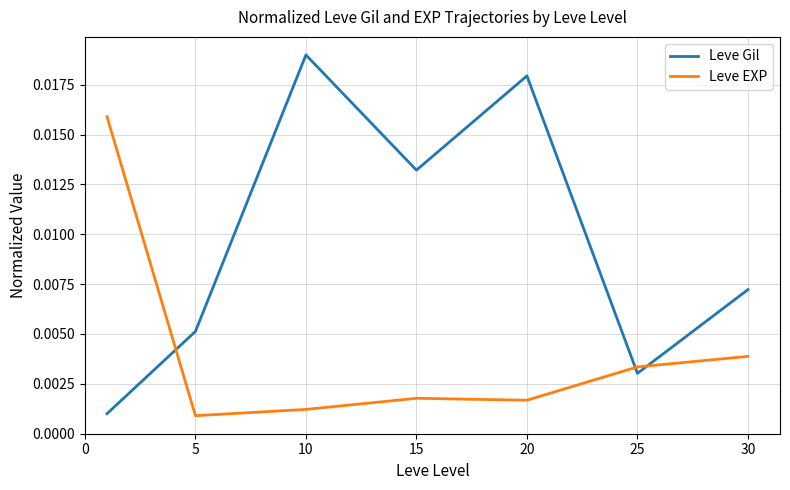

Which series has the widest spread of values?

Leve Gil